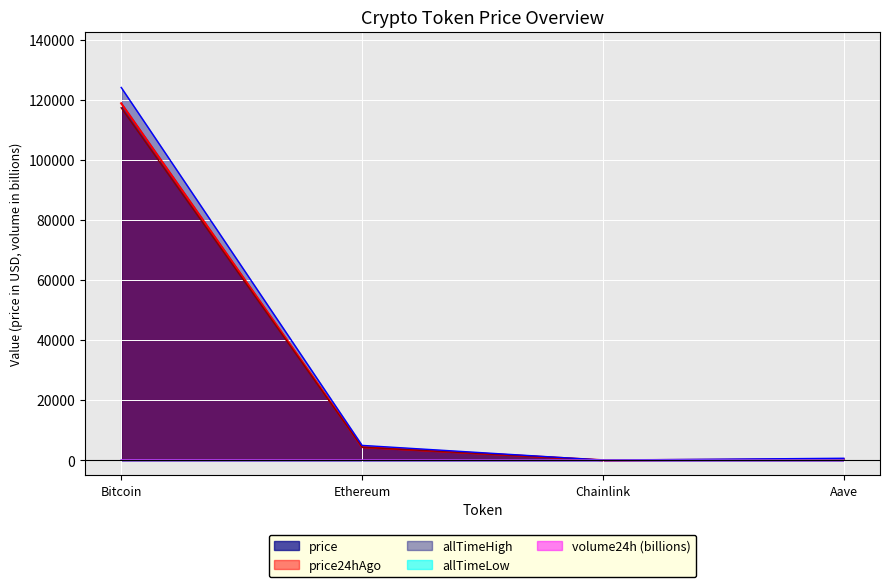

What position from the left is Bitcoin?

1